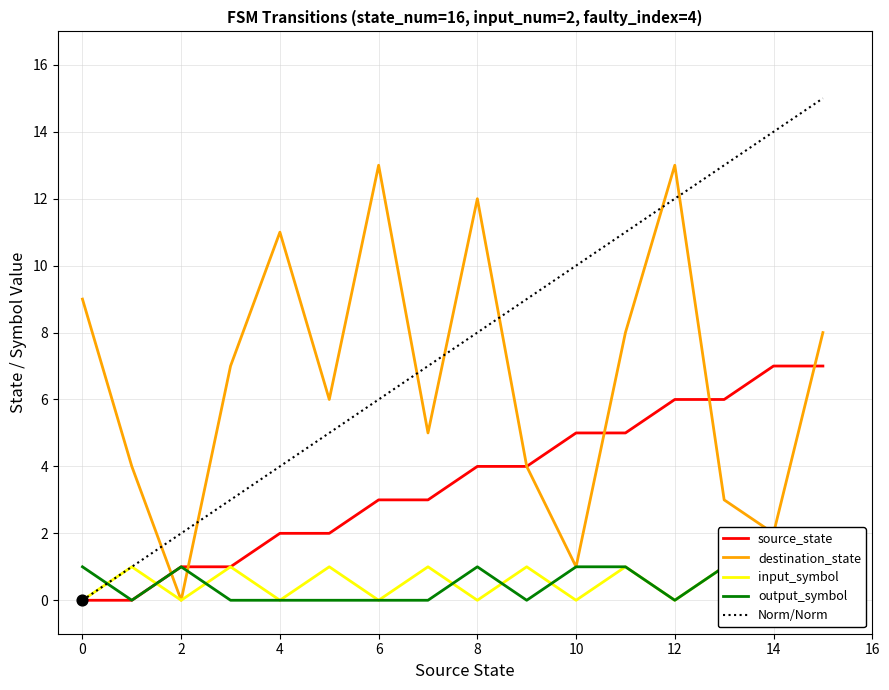

Which series contains the highest Y value?

Norm/Norm